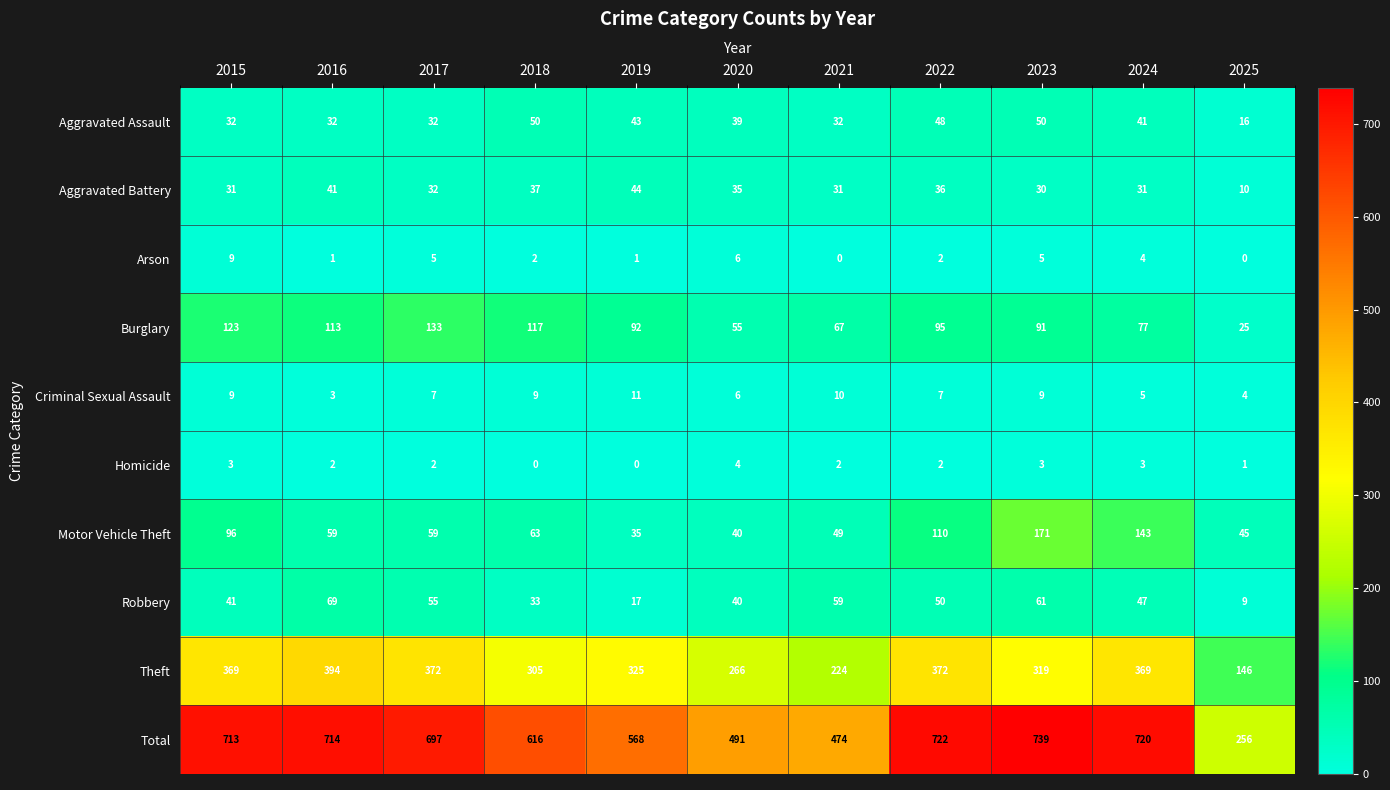

Between 2015 and 2023, which series saw the biggest shift?

Motor Vehicle Theft